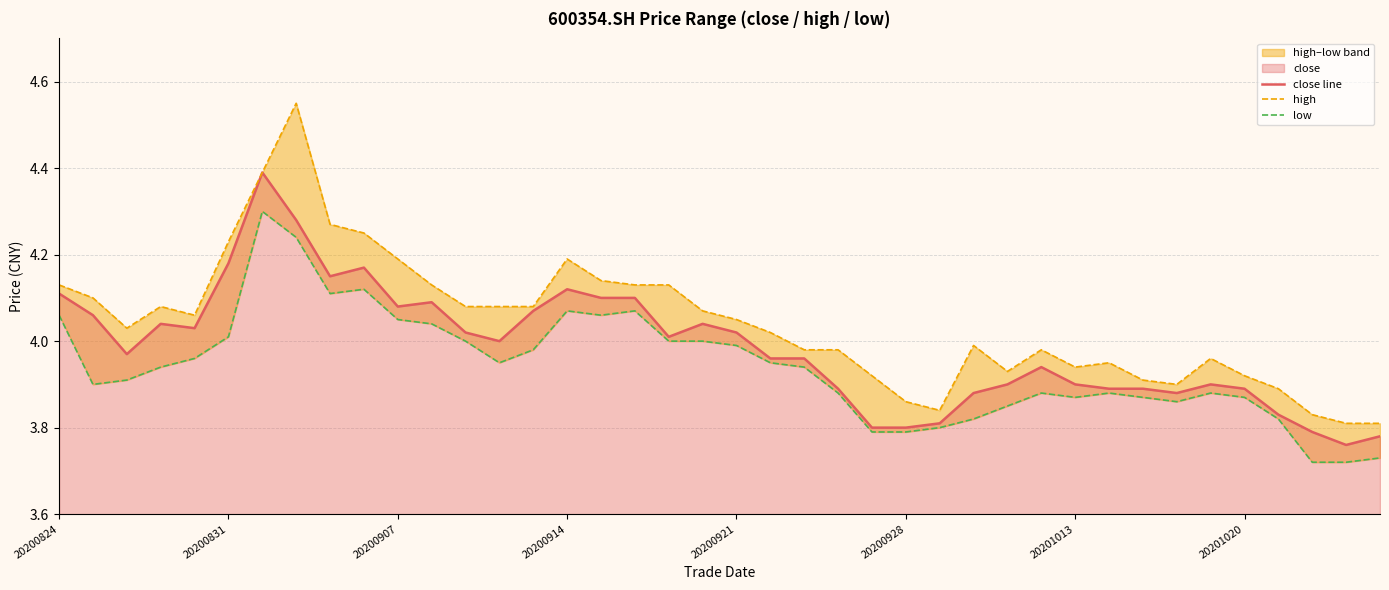

At which label does high first exceed 4?

20200824